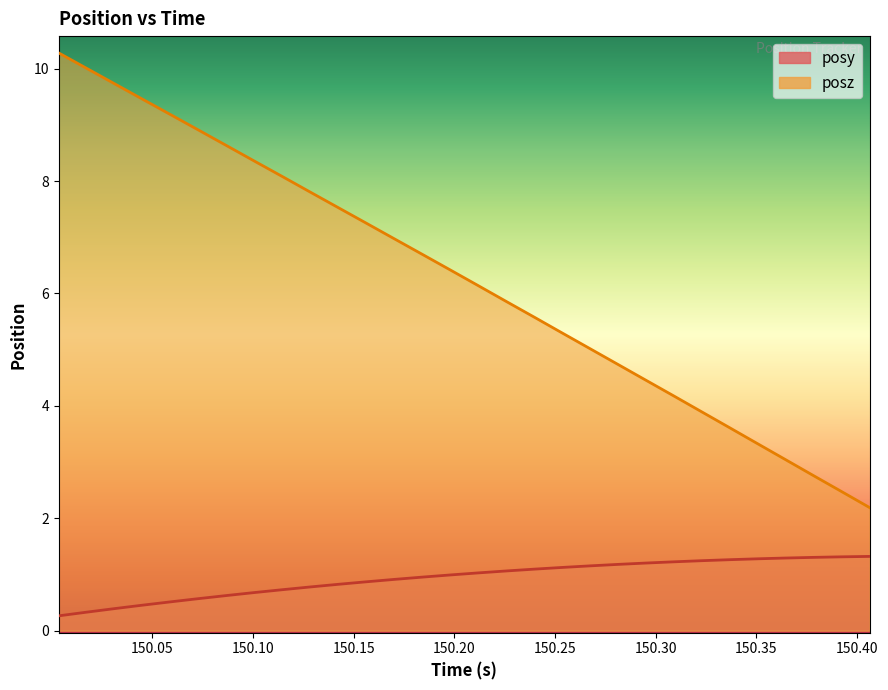

Reading right to left, what are all the values shown in this chart?

posy: 1.3	1.3	1.3	1.3	1.3	1.3	1.2	1.2	1.2	1.2	1.2	1.1	1.1	1.1	1.0	1.0	1.0	0.9	0.9	0.8	0.8	0.7	0.7	0.6	0.6	0.5	0.5	0.4	0.3	0.3
posz: 2.2	2.5	2.8	3.0	3.3	3.6	3.9	4.2	4.5	4.7	5.0	5.3	5.6	5.9	6.1	6.4	6.7	7.0	7.3	7.5	7.8	8.1	8.4	8.6	8.9	9.2	9.5	9.7	10.0	10.3